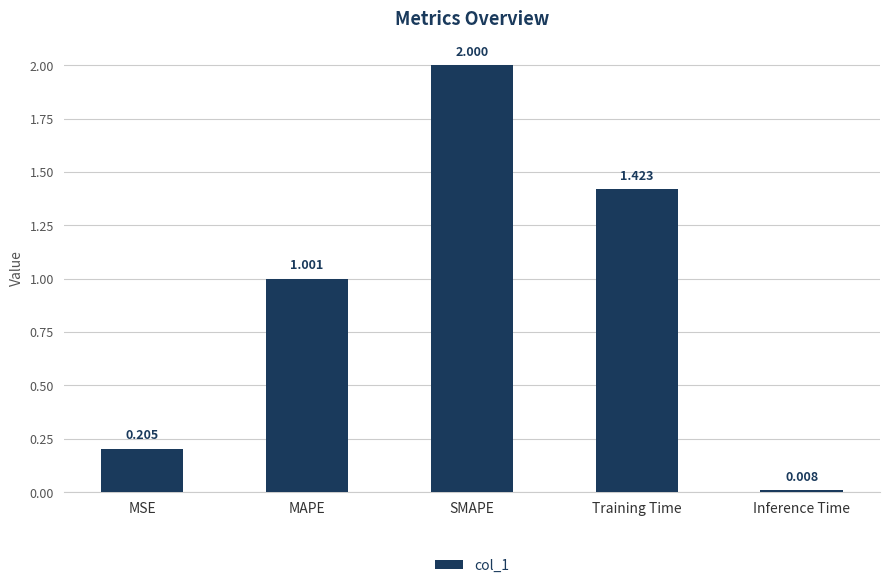

How many values exceed 1?

3